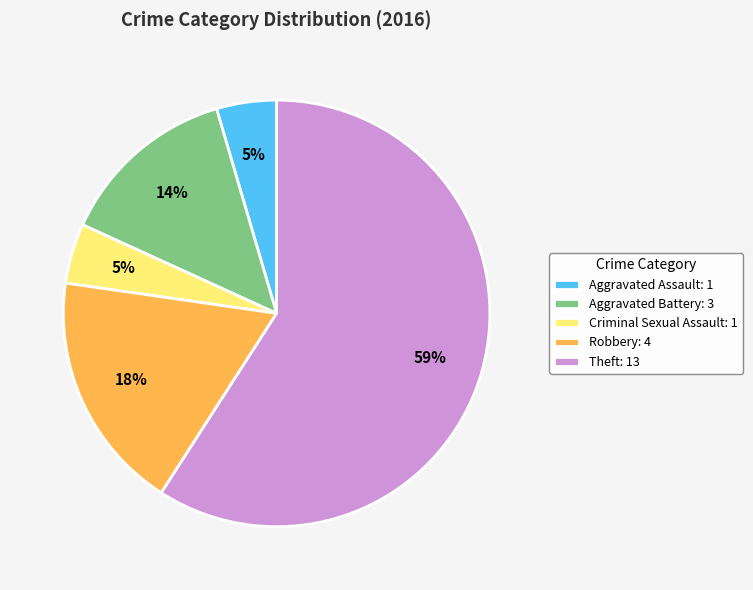

Combined, do Theft: 13 and Criminal Sexual Assault: 1 account for over 50%?

Yes